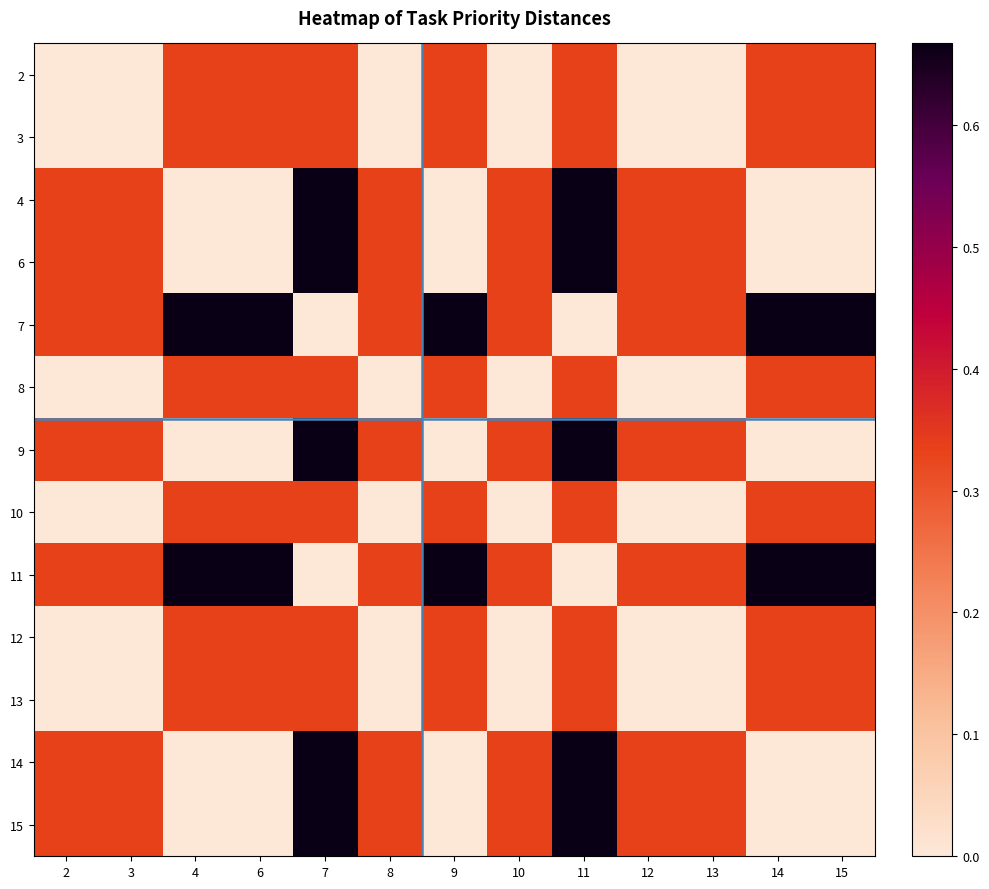

Reading right to left, transcribe all the data shown in this chart.

2: 15=0.3	14=0.3	13=0.0	12=0.0	11=0.3	10=0.0	9=0.3	8=0.0	7=0.3	6=0.3	4=0.3	3=0.0	2=0.0
3: 15=0.3	14=0.3	13=0.0	12=0.0	11=0.3	10=0.0	9=0.3	8=0.0	7=0.3	6=0.3	4=0.3	3=0.0	2=0.0
4: 15=0.0	14=0.0	13=0.3	12=0.3	11=0.7	10=0.3	9=0.0	8=0.3	7=0.7	6=0.0	4=0.0	3=0.3	2=0.3
6: 15=0.0	14=0.0	13=0.3	12=0.3	11=0.7	10=0.3	9=0.0	8=0.3	7=0.7	6=0.0	4=0.0	3=0.3	2=0.3
7: 15=0.7	14=0.7	13=0.3	12=0.3	11=0.0	10=0.3	9=0.7	8=0.3	7=0.0	6=0.7	4=0.7	3=0.3	2=0.3
8: 15=0.3	14=0.3	13=0.0	12=0.0	11=0.3	10=0.0	9=0.3	8=0.0	7=0.3	6=0.3	4=0.3	3=0.0	2=0.0
9: 15=0.0	14=0.0	13=0.3	12=0.3	11=0.7	10=0.3	9=0.0	8=0.3	7=0.7	6=0.0	4=0.0	3=0.3	2=0.3
10: 15=0.3	14=0.3	13=0.0	12=0.0	11=0.3	10=0.0	9=0.3	8=0.0	7=0.3	6=0.3	4=0.3	3=0.0	2=0.0
11: 15=0.7	14=0.7	13=0.3	12=0.3	11=0.0	10=0.3	9=0.7	8=0.3	7=0.0	6=0.7	4=0.7	3=0.3	2=0.3
12: 15=0.3	14=0.3	13=0.0	12=0.0	11=0.3	10=0.0	9=0.3	8=0.0	7=0.3	6=0.3	4=0.3	3=0.0	2=0.0
13: 15=0.3	14=0.3	13=0.0	12=0.0	11=0.3	10=0.0	9=0.3	8=0.0	7=0.3	6=0.3	4=0.3	3=0.0	2=0.0
14: 15=0.0	14=0.0	13=0.3	12=0.3	11=0.7	10=0.3	9=0.0	8=0.3	7=0.7	6=0.0	4=0.0	3=0.3	2=0.3
15: 15=0.0	14=0.0	13=0.3	12=0.3	11=0.7	10=0.3	9=0.0	8=0.3	7=0.7	6=0.0	4=0.0	3=0.3	2=0.3